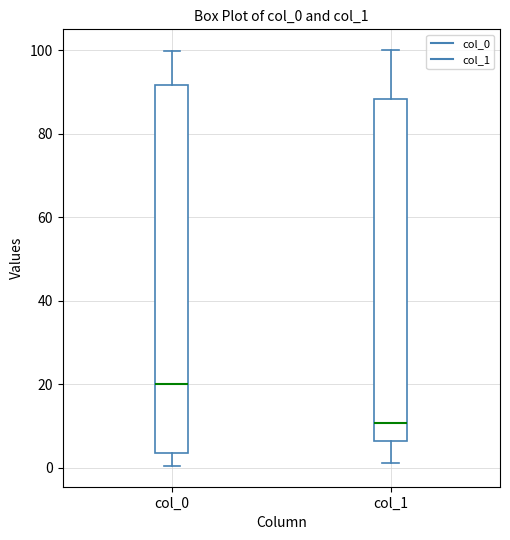

Where does the lower whisker of the box for col_0 end on the y-axis? The values are not printed on the chart, so give them approximately, as read against the axis.

0